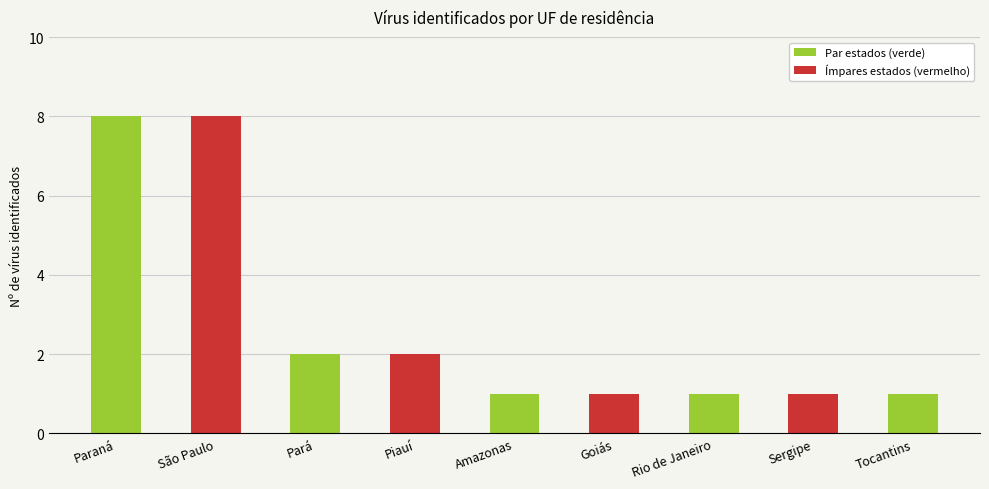

Is it true that the value at Goiás is 1?

True